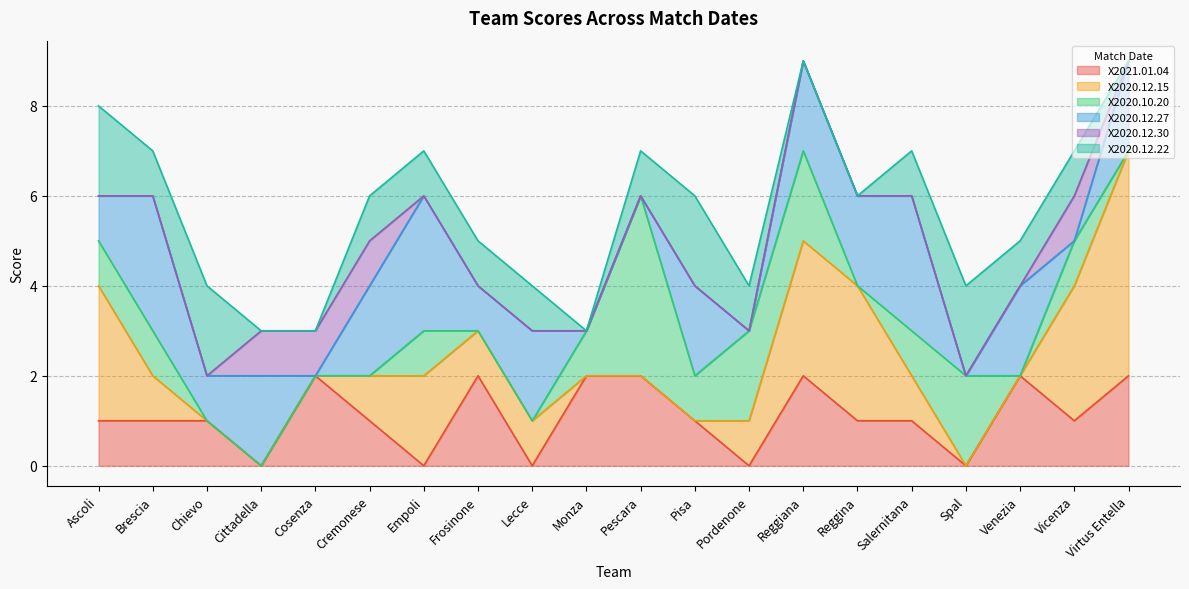

Is it true that X2020.10.20 equals 1 at Brescia?

False